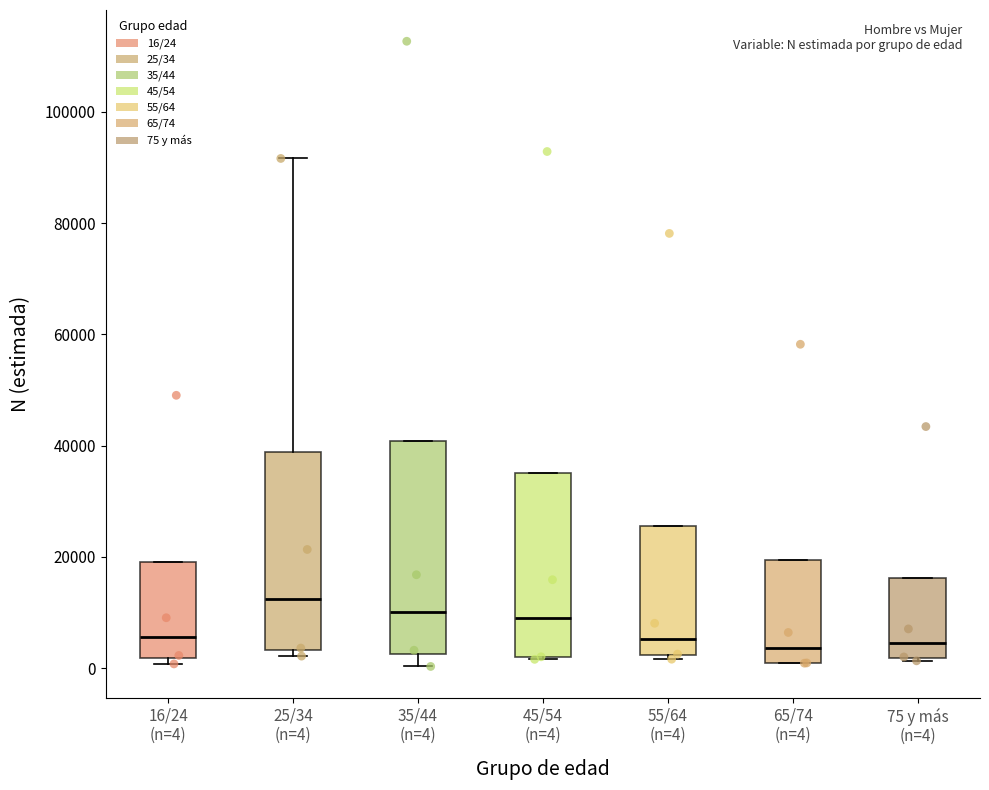

Reading left to right, transcribe this box plot: for each box, give where its median line is, the range the box spans, and where its two whiskers end, as read against the y-axis. The values are not printed on the chart, so give them approximately, as read against the axis.

16/24 (n=4): median 6000, box 2000 to 20000, whiskers 0 to 20000
25/34 (n=4): median 12000, box 4000 to 38000, whiskers 2000 to 92000
35/44 (n=4): median 10000, box 2000 to 40000, whiskers 0 to 40000
45/54 (n=4): median 8000, box 2000 to 36000, whiskers 2000 to 36000
55/64 (n=4): median 6000, box 2000 to 26000, whiskers 2000 (just below the box's lower edge) to 26000
65/74 (n=4): median 4000, box 0 to 20000, whiskers 0 to 20000
75 y más (n=4): median 4000, box 2000 to 16000, whiskers 2000 to 16000